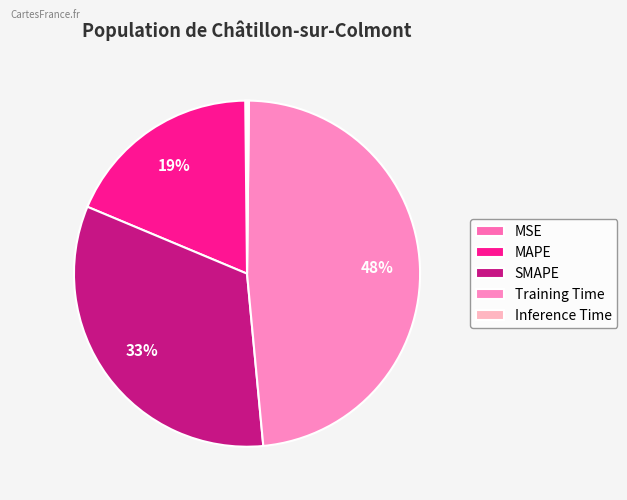

Between MAPE and Training Time, which is larger?

Training Time